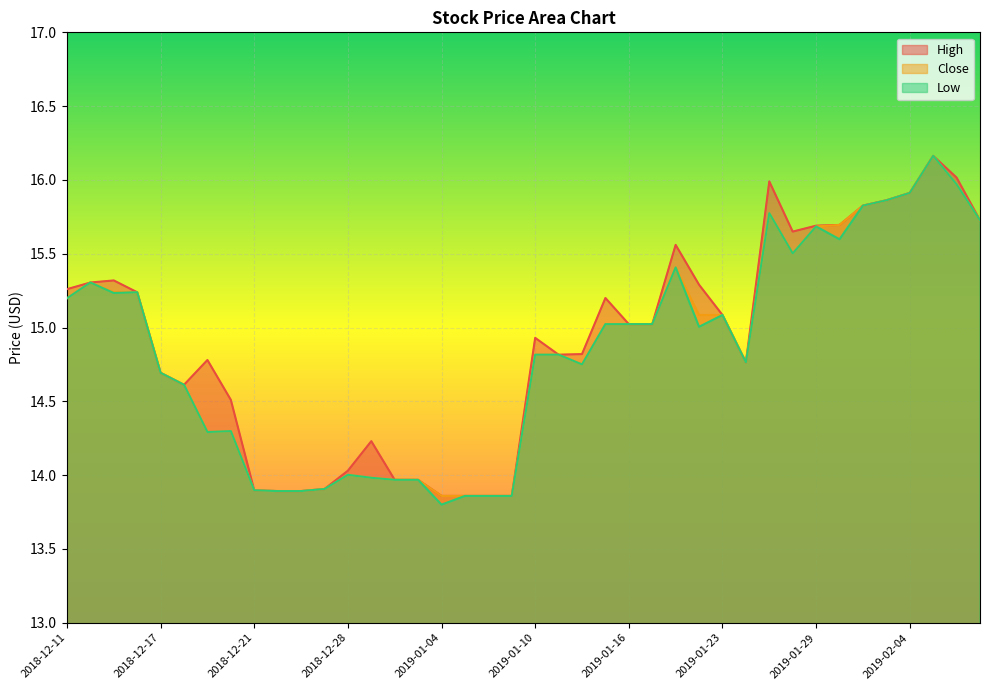

Is it true that Low equals 25.5 at 2019-01-25?

False